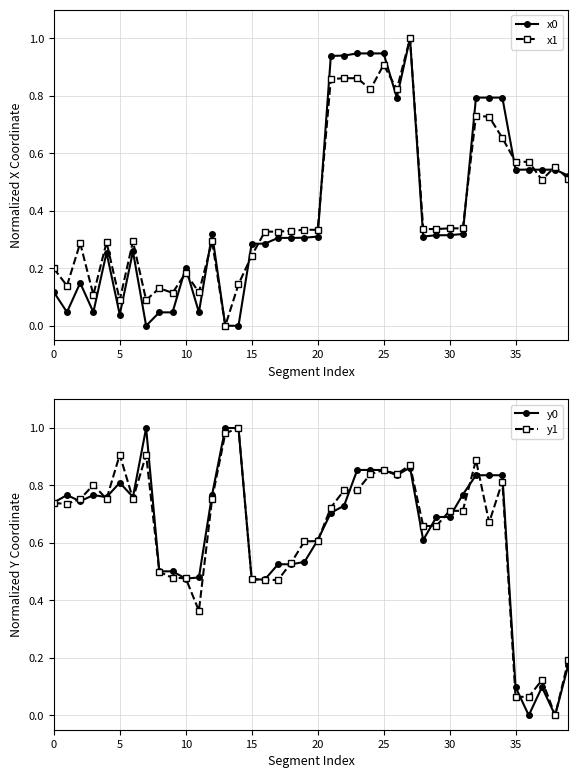

Which series ends up on top after the final intersection of x0 and y0?

x0